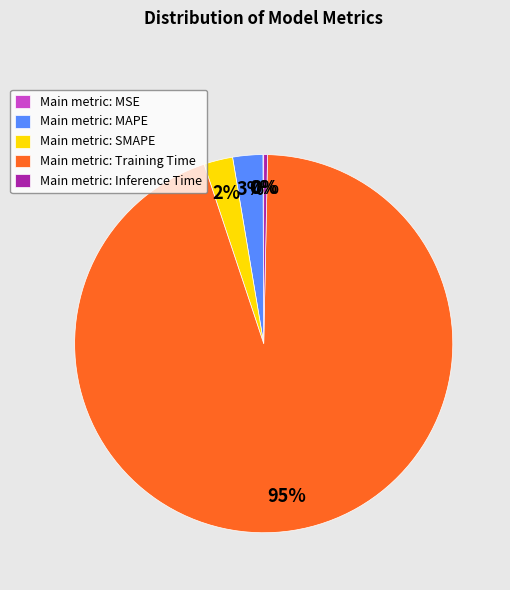

Combined, do Main metric: MAPE and Main metric: SMAPE account for over 50%?

No